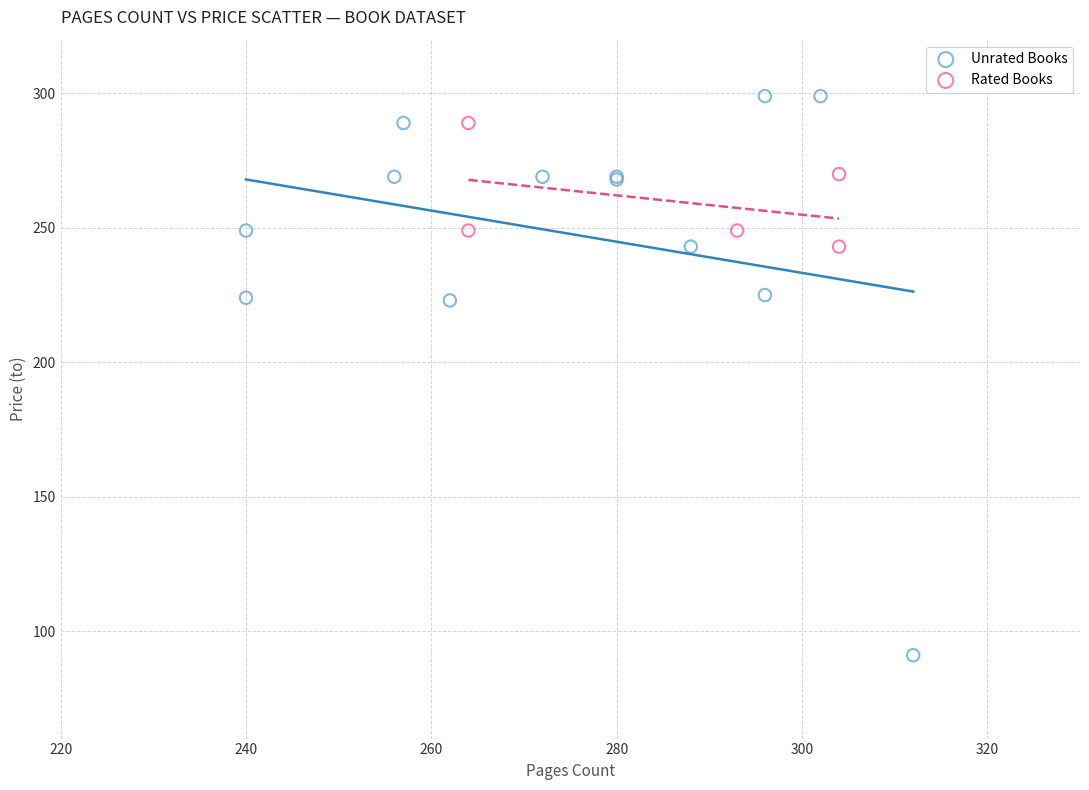

Which series has the largest Y range (max minus min)?

Unrated Books